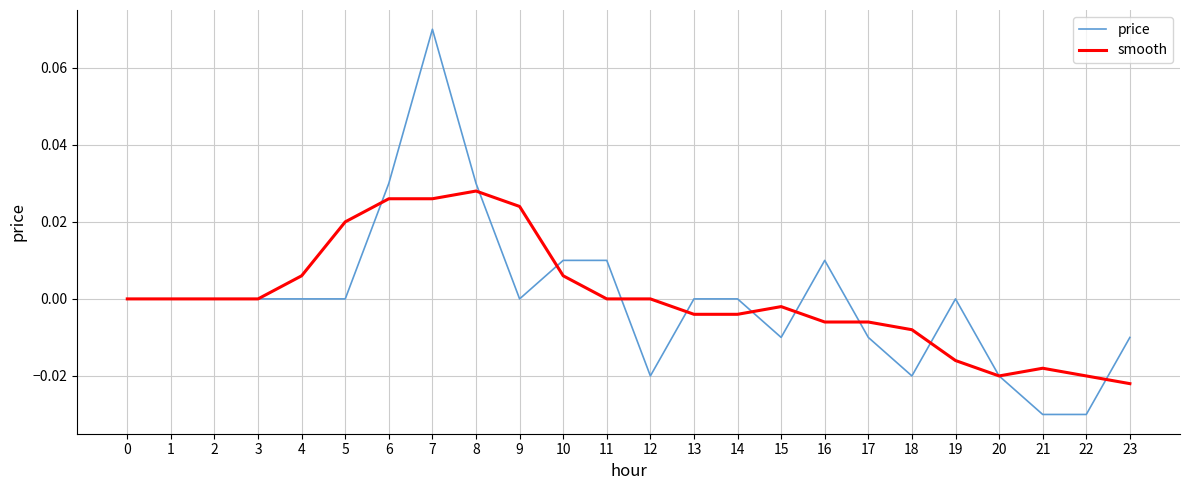

Rank the series by their maximum value, from lowest to highest.

smooth, price